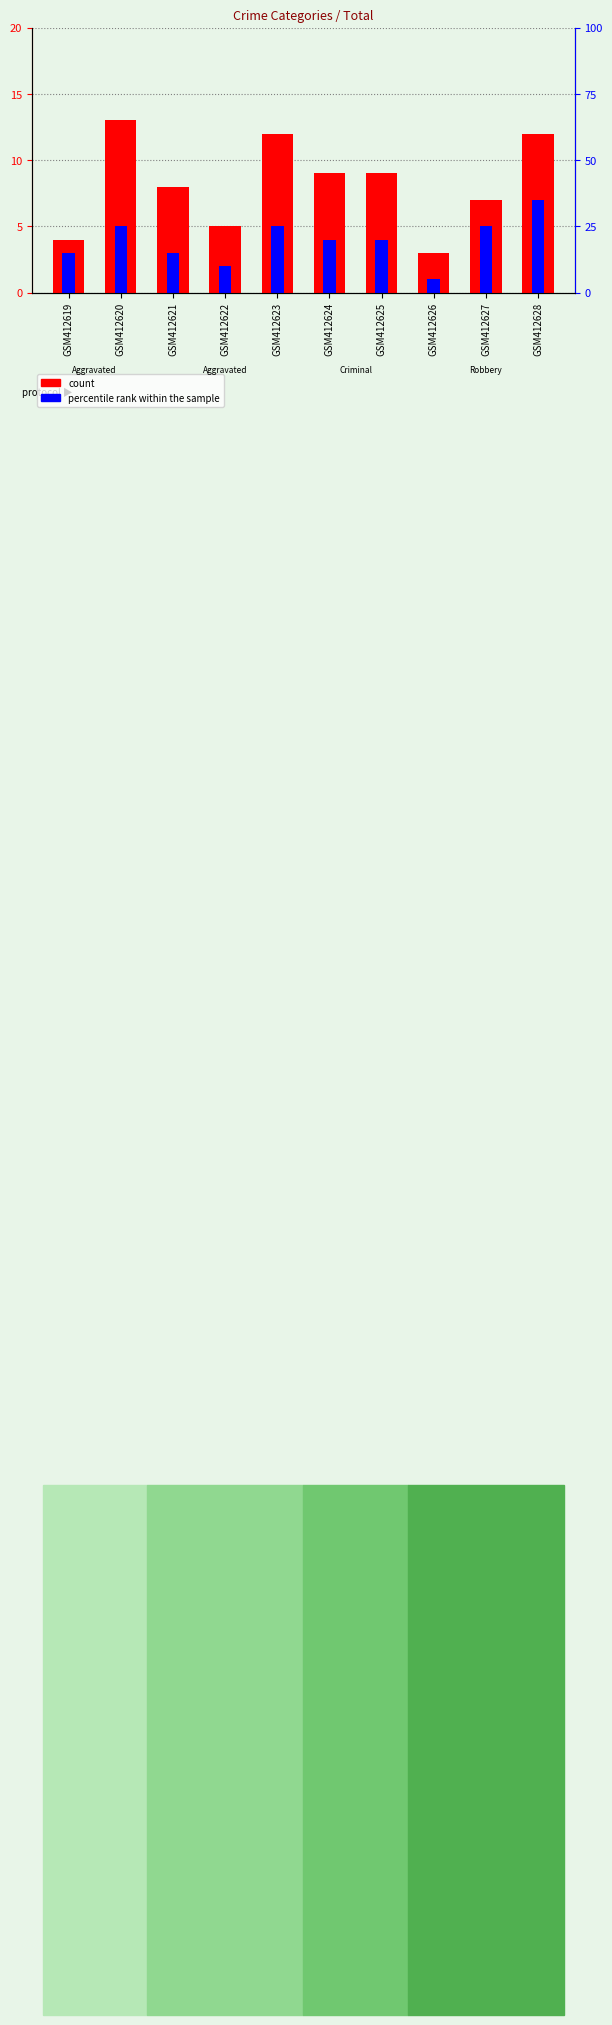

At which label is percentile rank within the sample closest to 4?

GSM412624